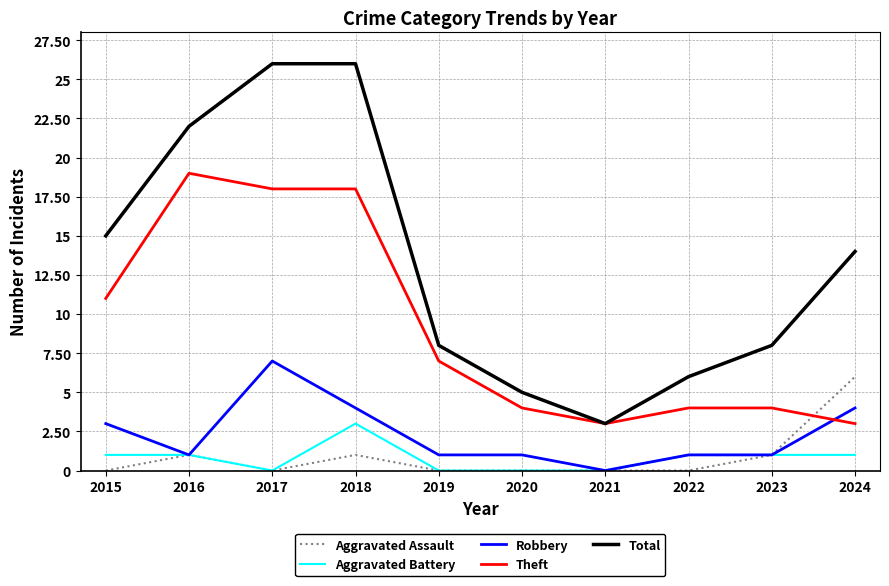

Between which two adjacent categories do Aggravated Assault and Theft first intersect?

2023 and 2024